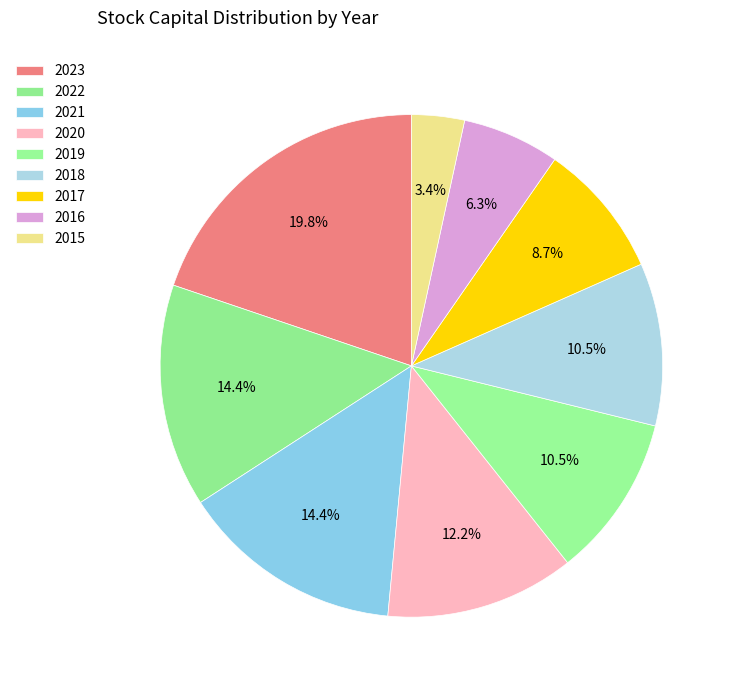

Is it true that 2022 is 9% of the pie?

False